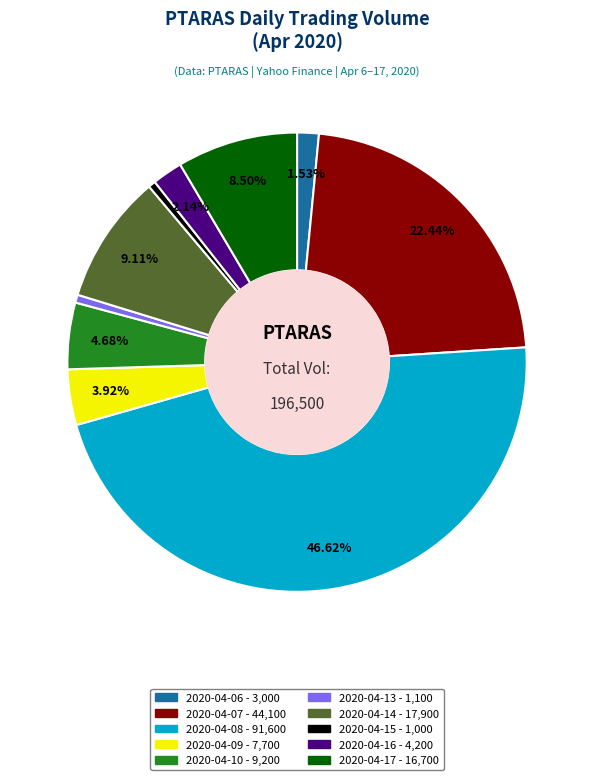

Which category has the biggest portion of the pie?

2020-04-08